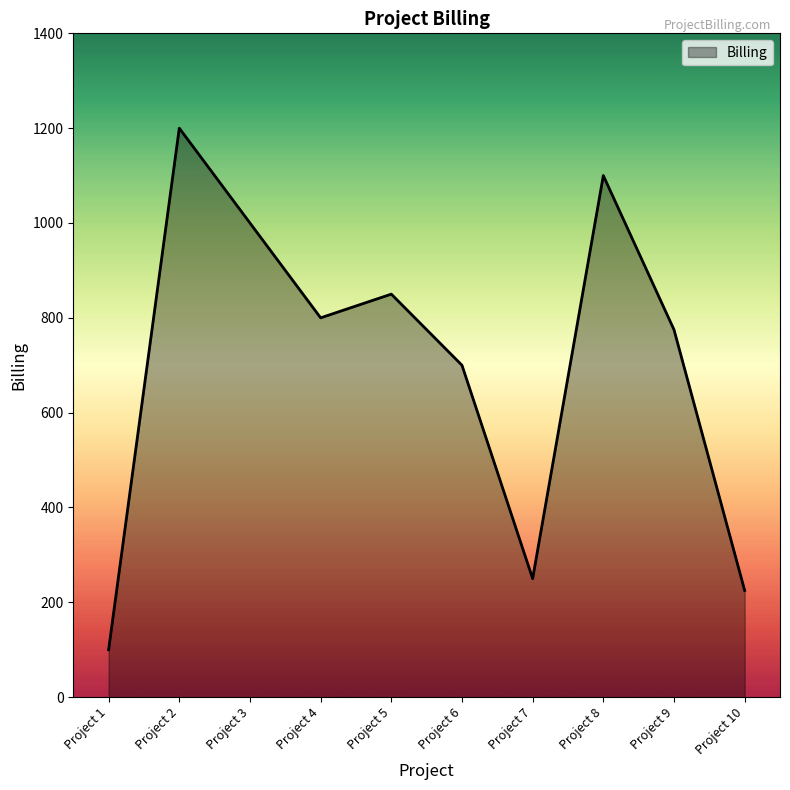

Reading left to right, what are all the values shown in this chart?

Project 1=100	Project 2=1200	Project 3=1000	Project 4=800	Project 5=850	Project 6=700	Project 7=250	Project 8=1100	Project 9=775	Project 10=225